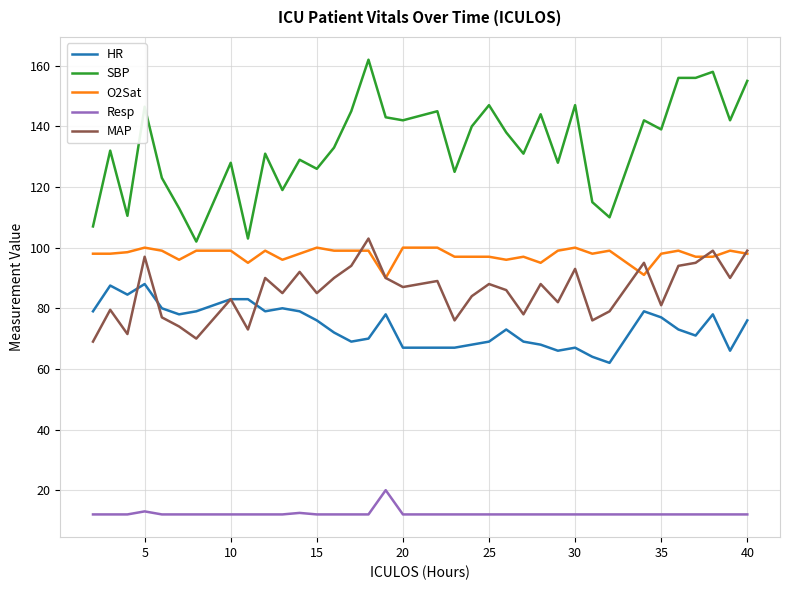

True or false: O2Sat and HR intersect in this chart.

False